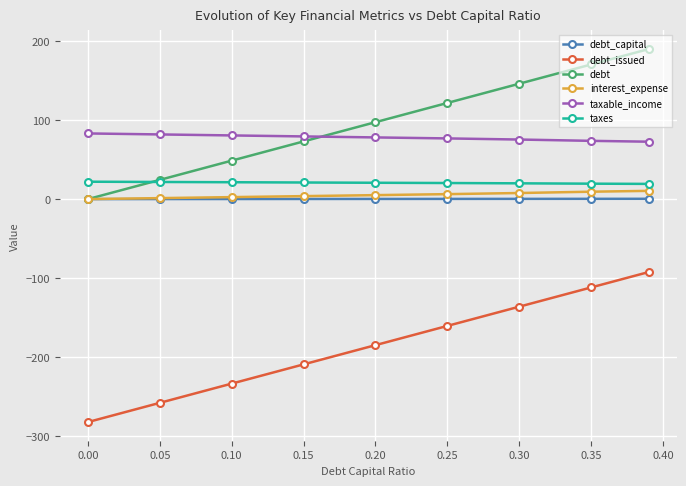

What are all the series names shown in the legend?

debt_capital, debt_issued, debt, interest_expense, taxable_income, taxes